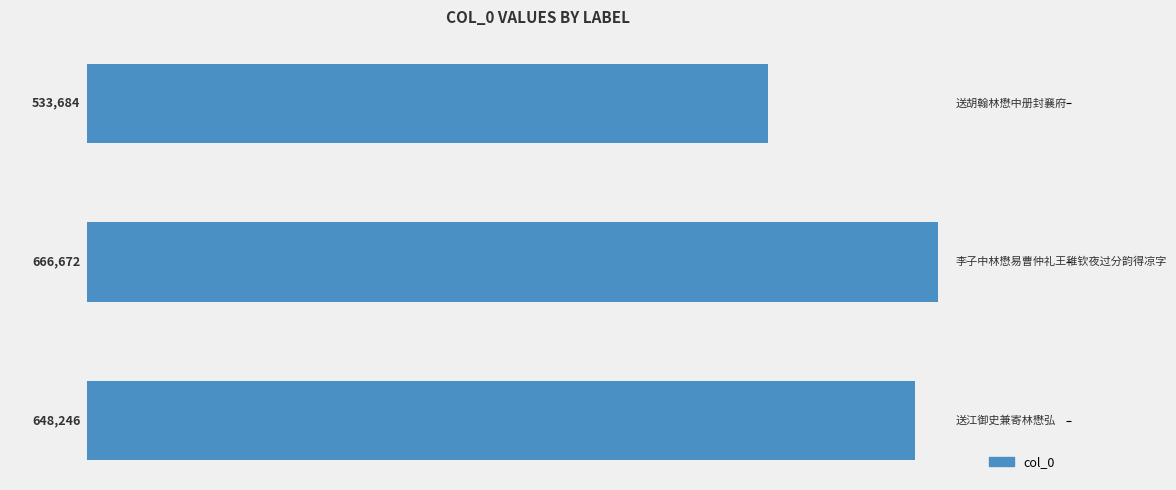

What is the difference between the second highest and minimum values?

114562